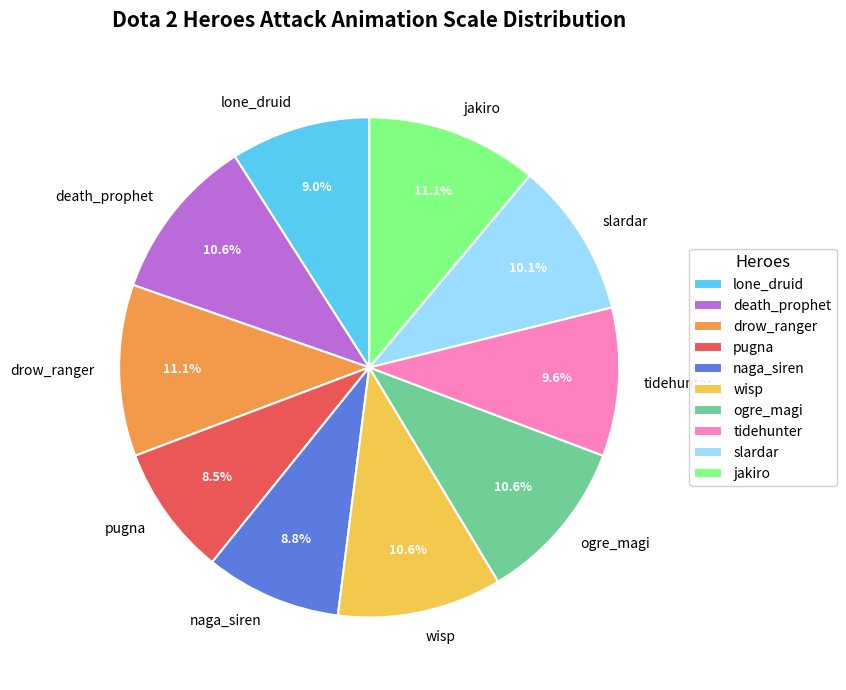

Is there any slice that represents more than half of the pie?

No